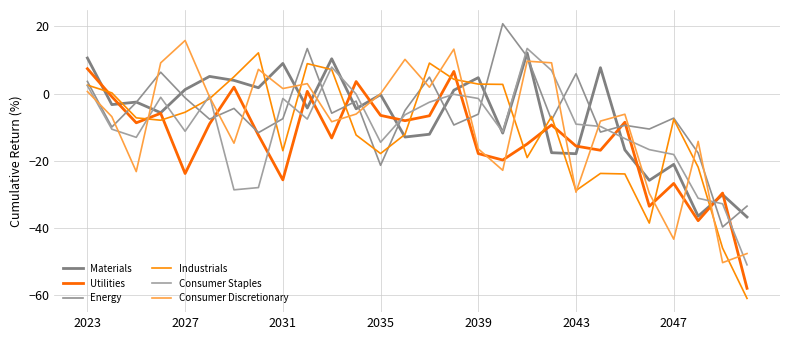

What is the smallest value displayed?

-61.0